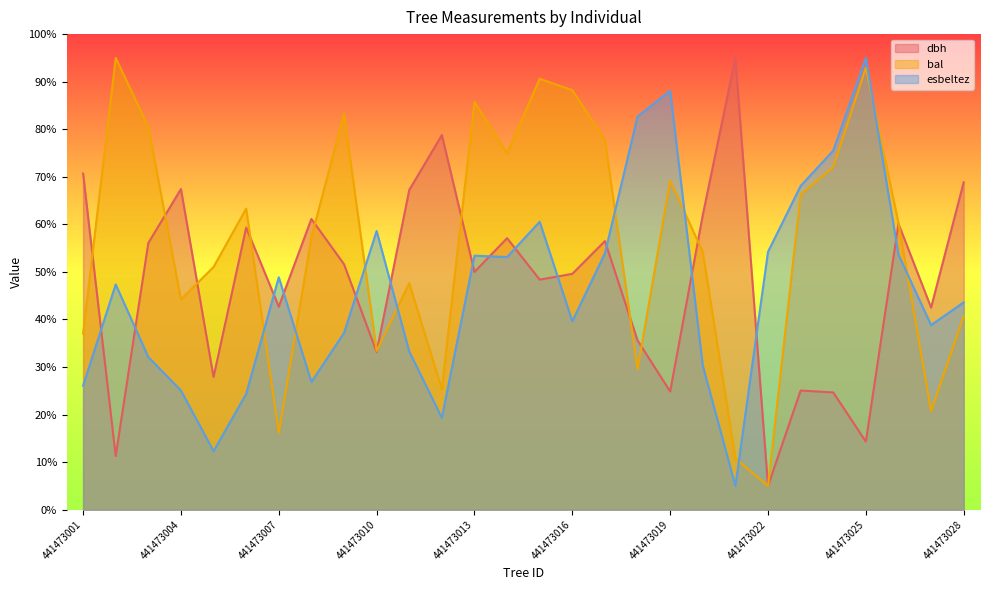

Where do bal and esbeltez first cross each other?

441473006 and 441473007